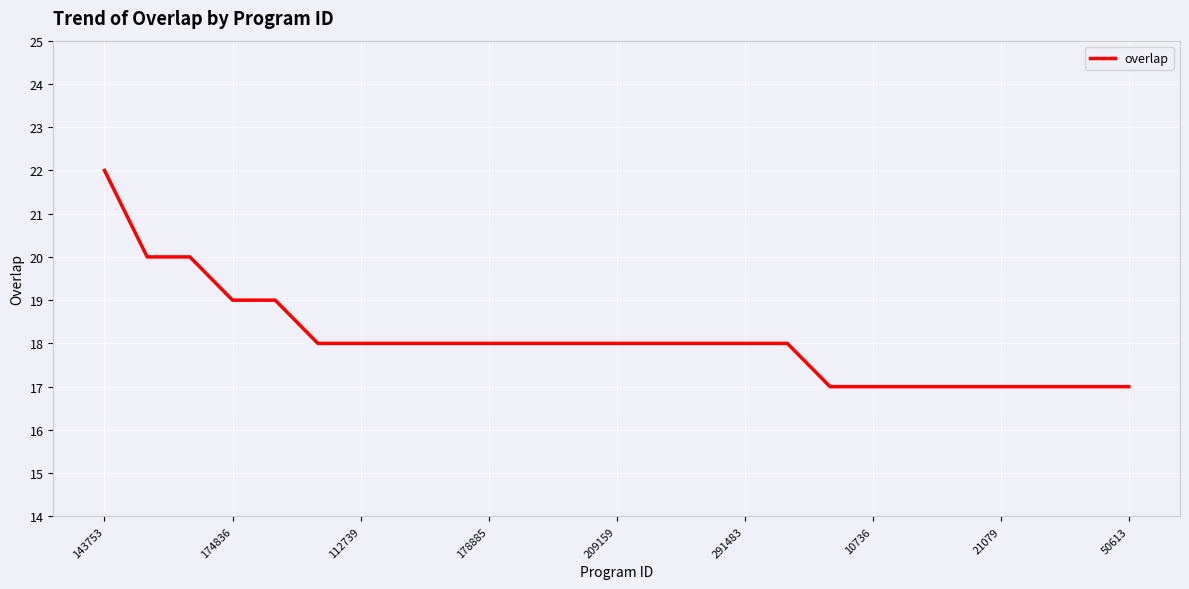

How many categories are shown in the chart?

25